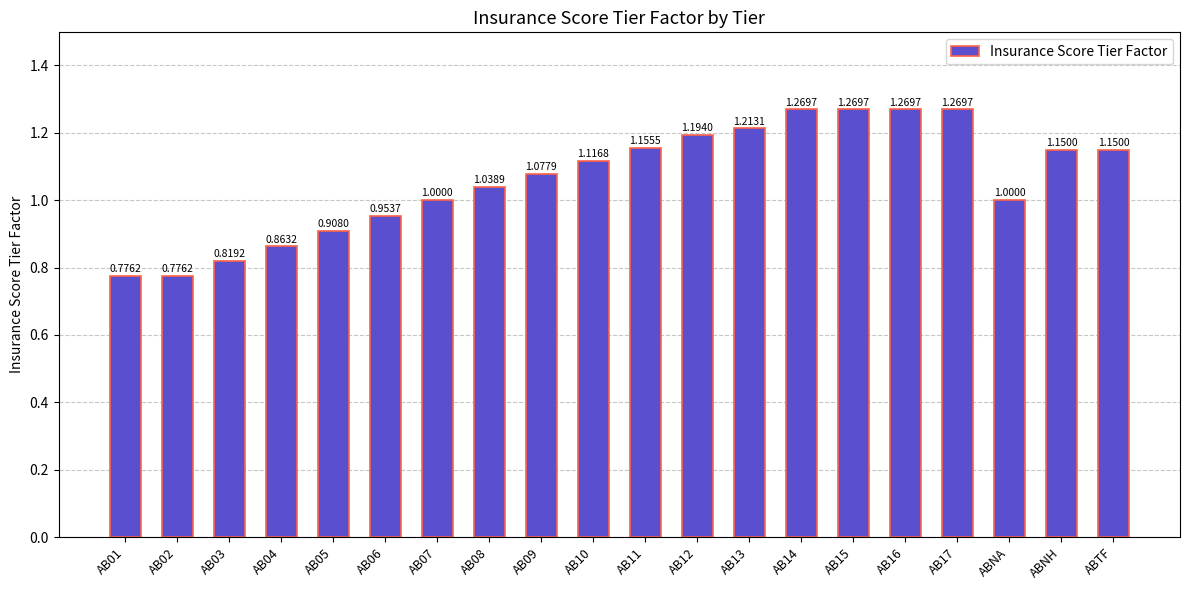

How many values are below 1?

6